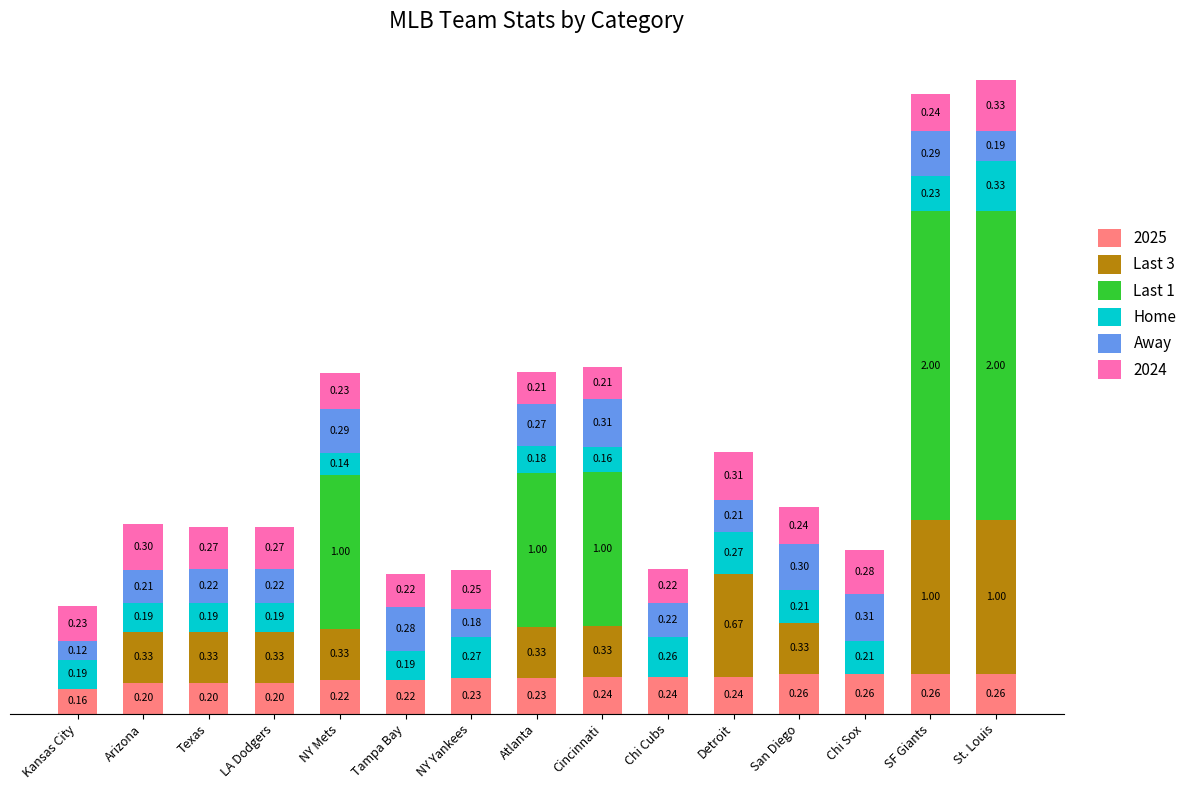

At which category is the sum across all series the highest?

St. Louis